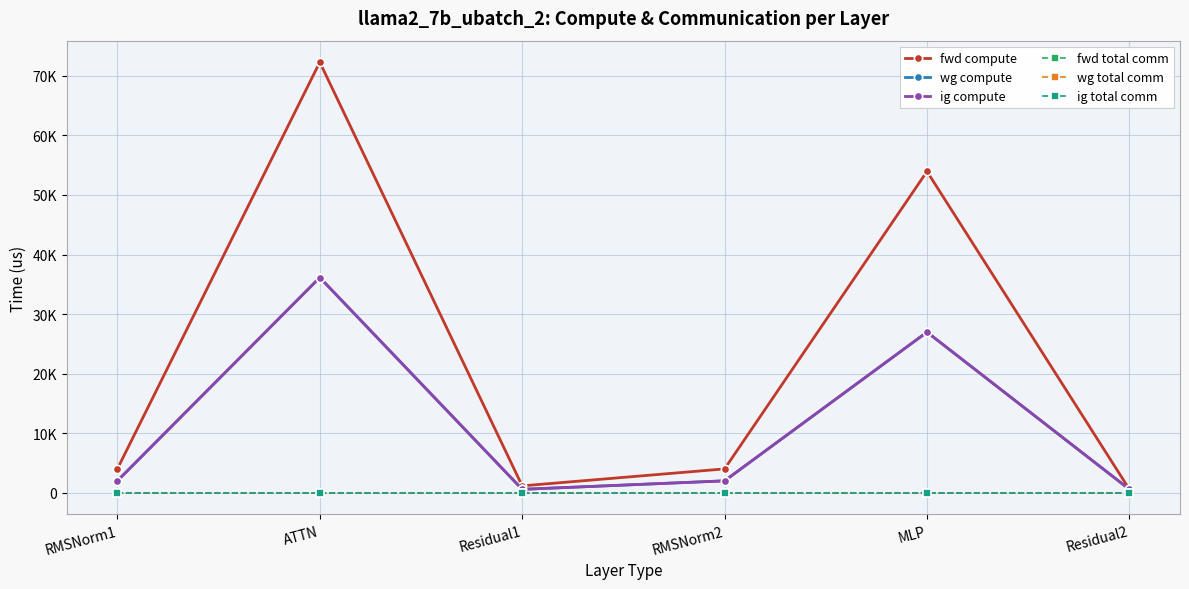

Is this an area chart (filled region under the line)?

No